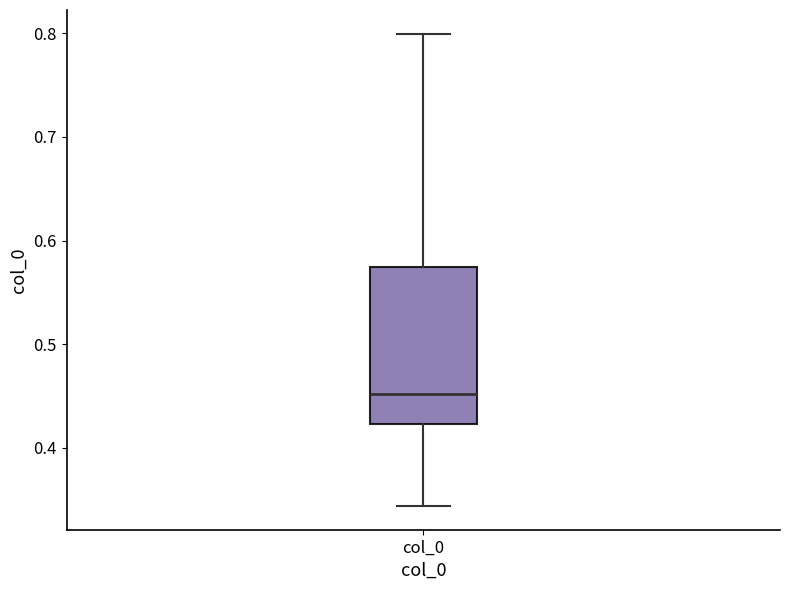

Read this box plot against the y-axis: the position of the median line, the range covered by the box, and the ends of both whiskers. The values are not printed on the chart, so give them approximately, as read against the axis.

median 0.45, box 0.42 to 0.57, whiskers 0.34 to 0.80